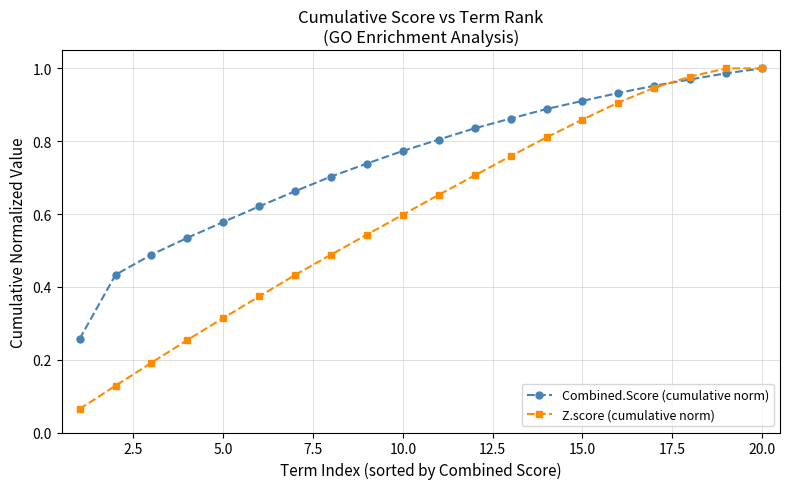

Which series has the largest total across all categories?

Combined.Score (cumulative norm)